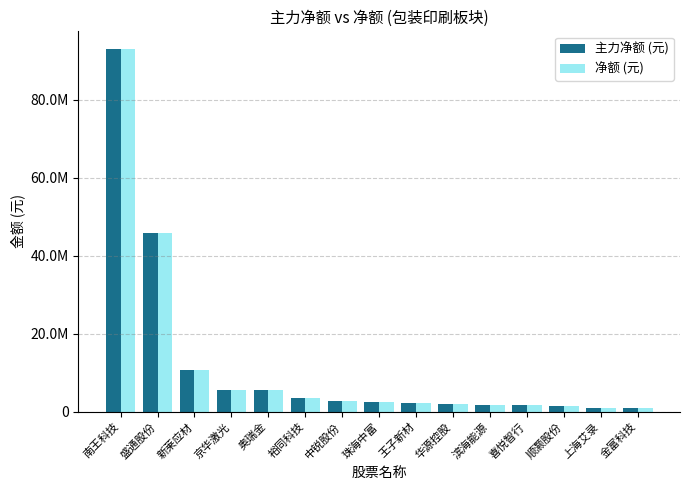

What is the label of the 2nd bar from the left?

盛通股份